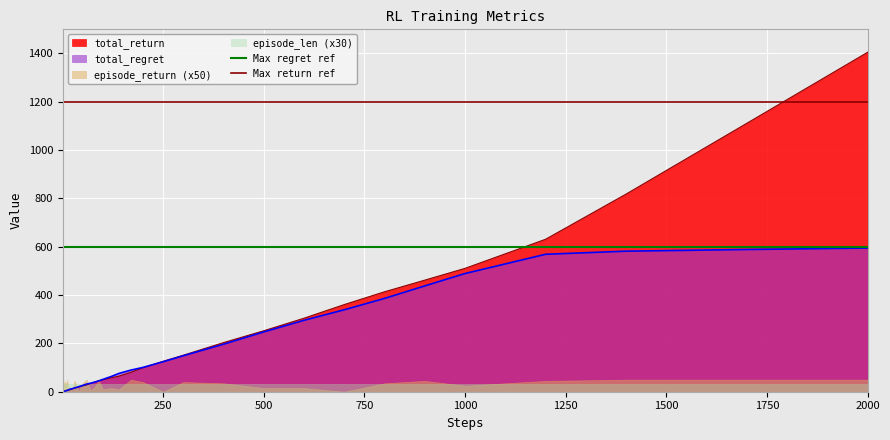

Between 250 and 0, which is larger?

250